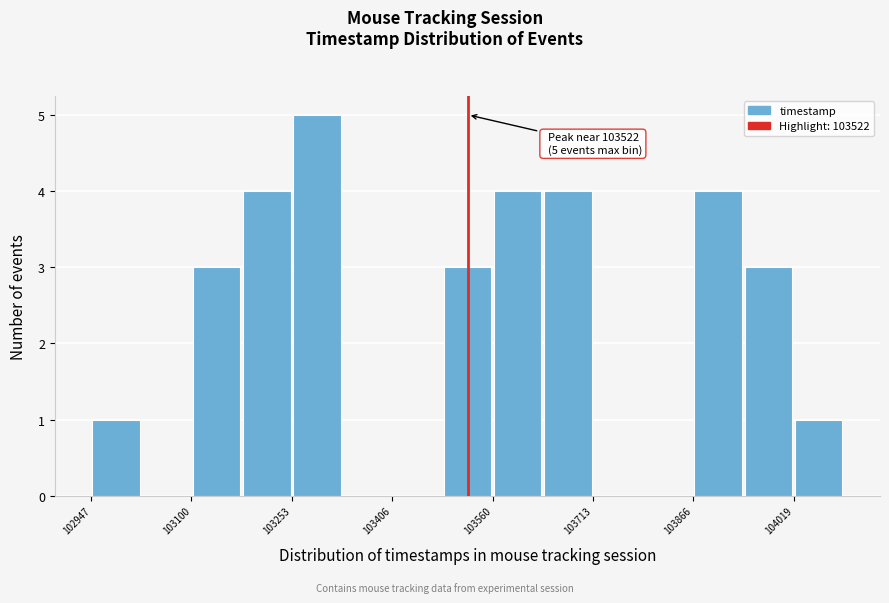

Around what value on the x-axis is the tallest bar? Give the approximate position of its centre, as read against the axis.

103300